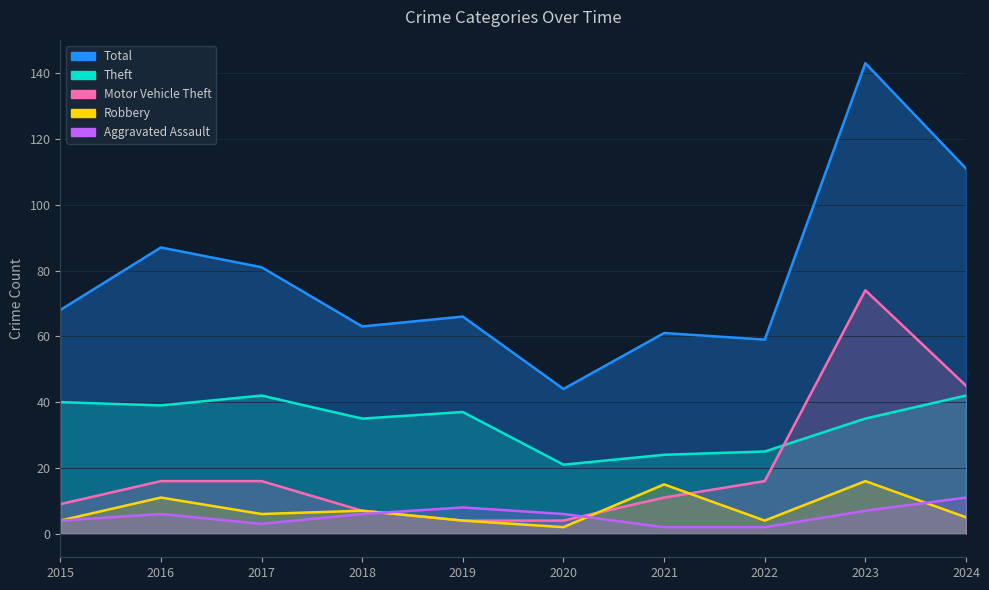

True or false: Total and Motor Vehicle Theft cross at least once.

False